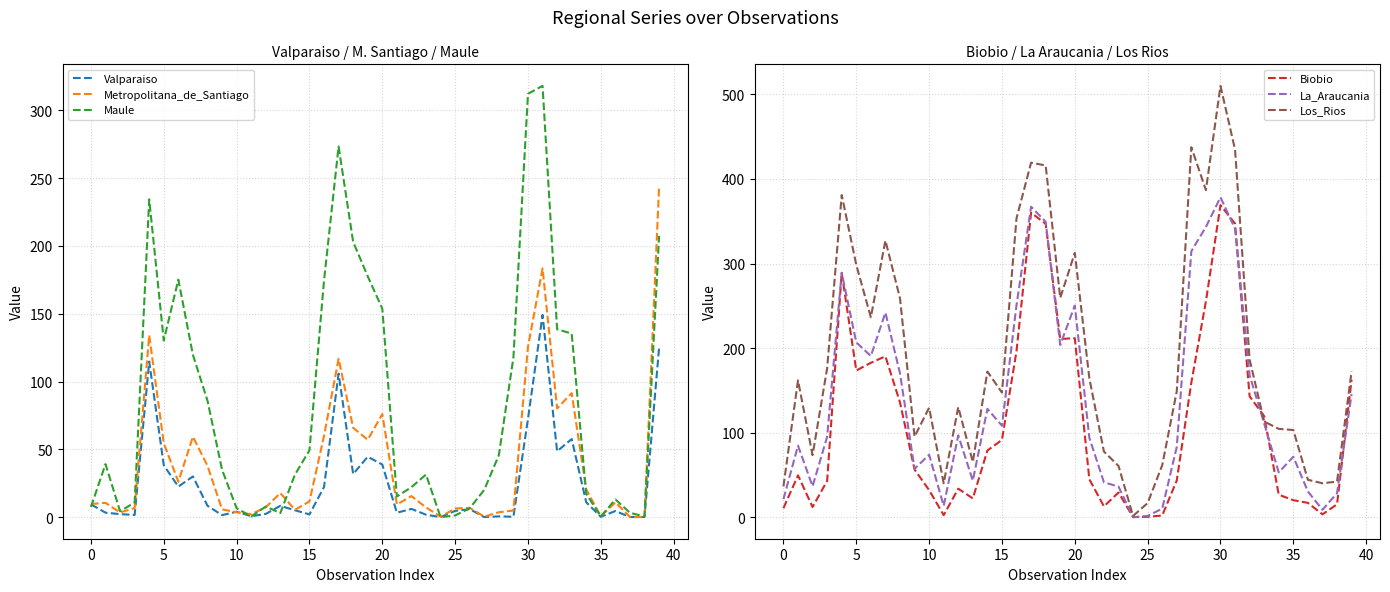

Rank the series at 32 from highest to lowest value.

Los_Rios, La_Araucania, Biobio, Maule, Metropolitana_de_Santiago, Valparaiso